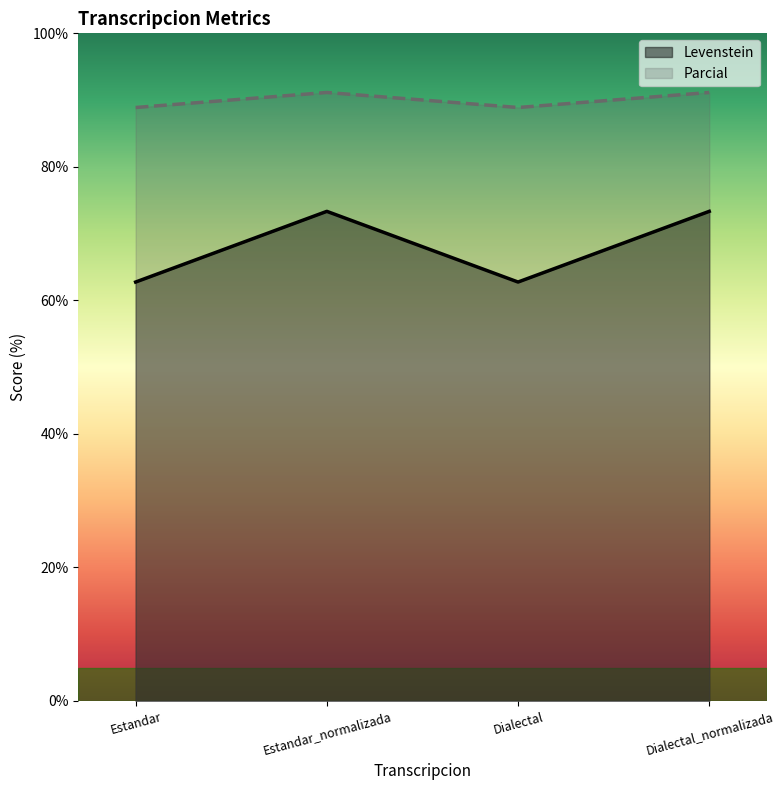

Where is Parcial nearest to the value 68?

Estandar